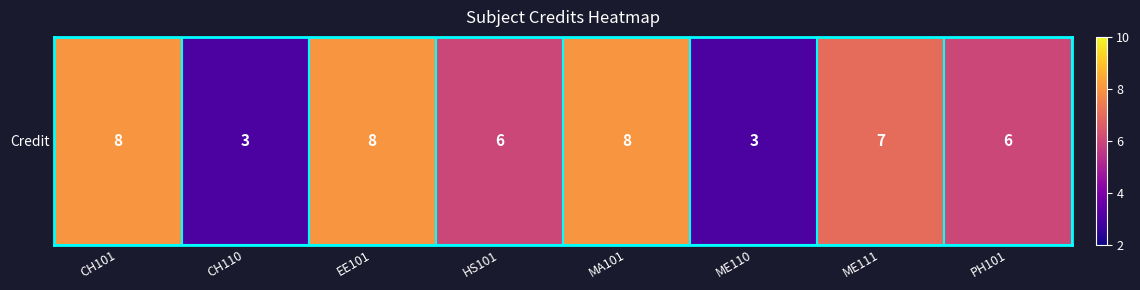

Which has a higher value, EE101 or CH101?

EE101